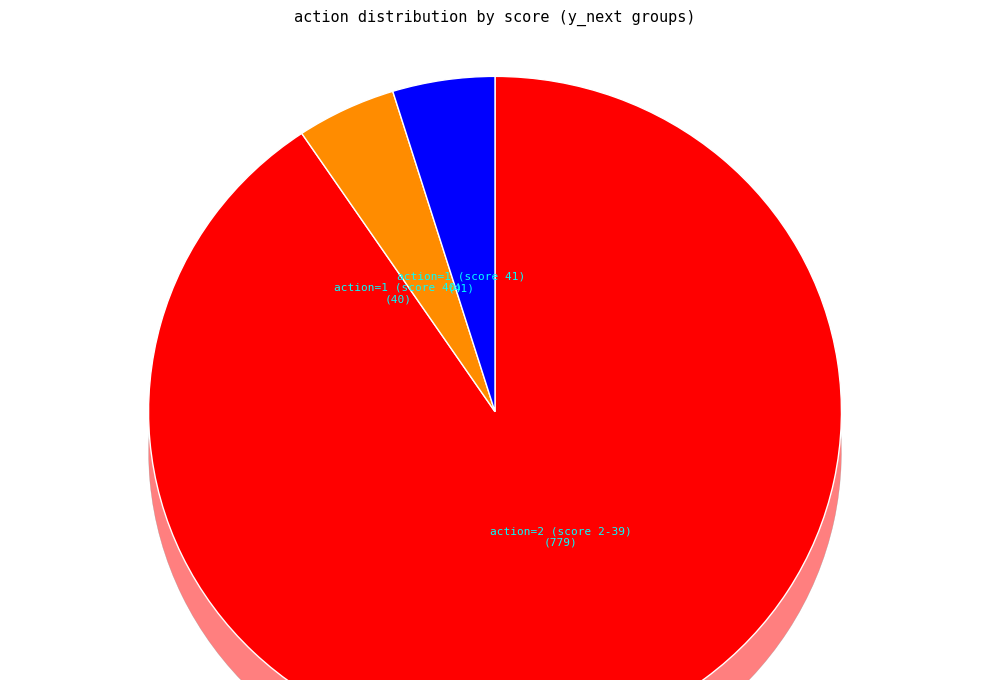

The 305 slice represents 1% of the pie. True or false?

False